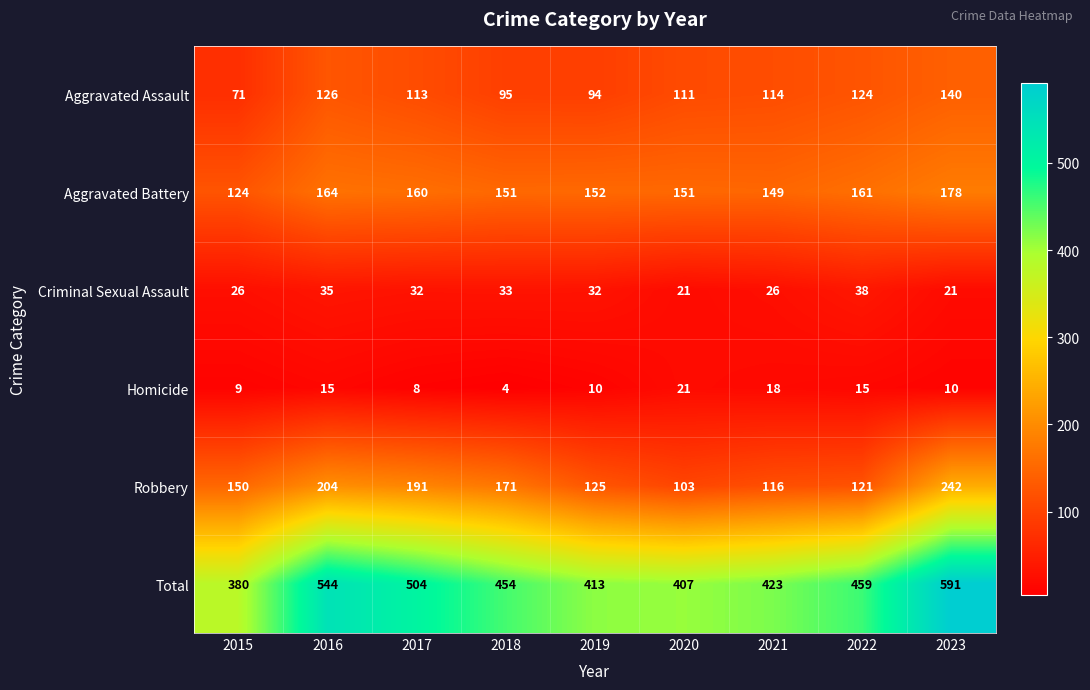

At which label is Robbery closest to 172?

2018